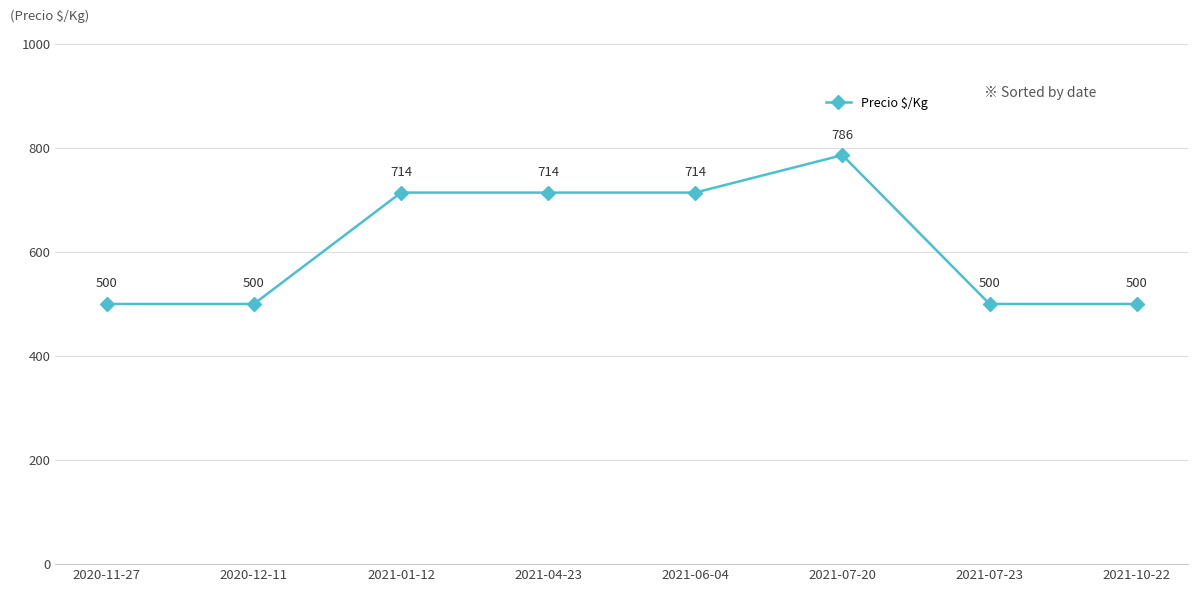

Reading left to right, transcribe all the data shown in this chart.

2020-11-27=500	2020-12-11=500	2021-01-12=714	2021-04-23=714	2021-06-04=714	2021-07-20=786	2021-07-23=500	2021-10-22=500